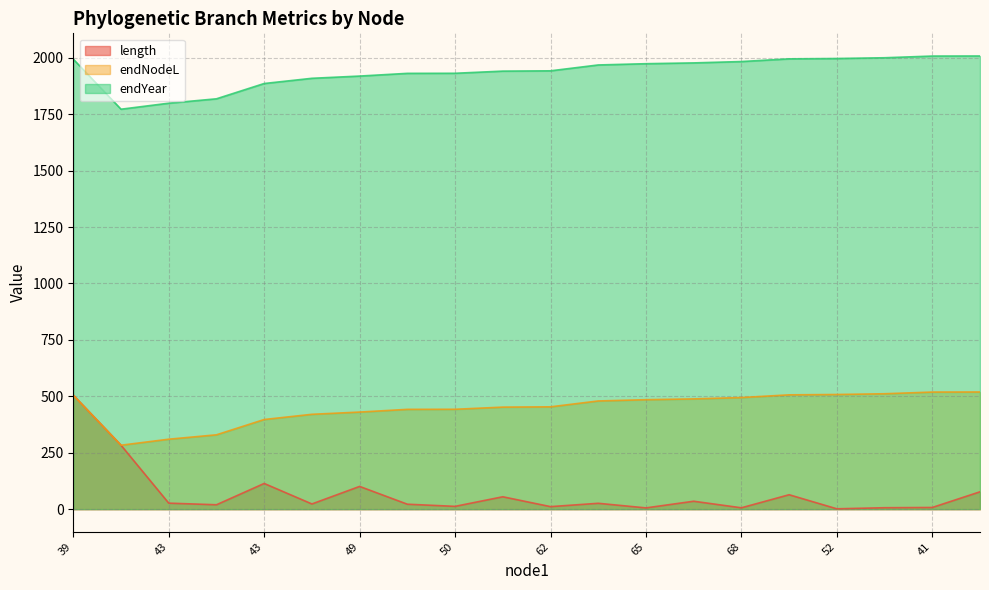

Rank the categories by endYear value from highest to lowest.

62, 41, 40, 52, 51, 39, 68, 64, 65, 64, 62, 60, 50, 61, 49, 60, 43, 44, 43, 39